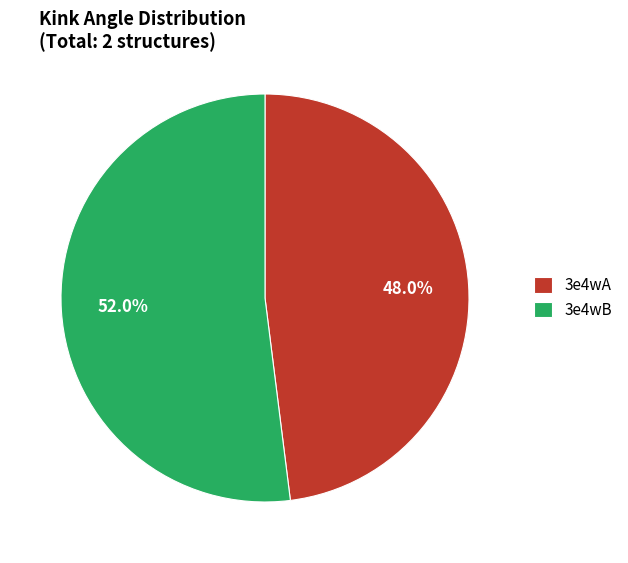

Is there a majority slice in this chart?

Yes